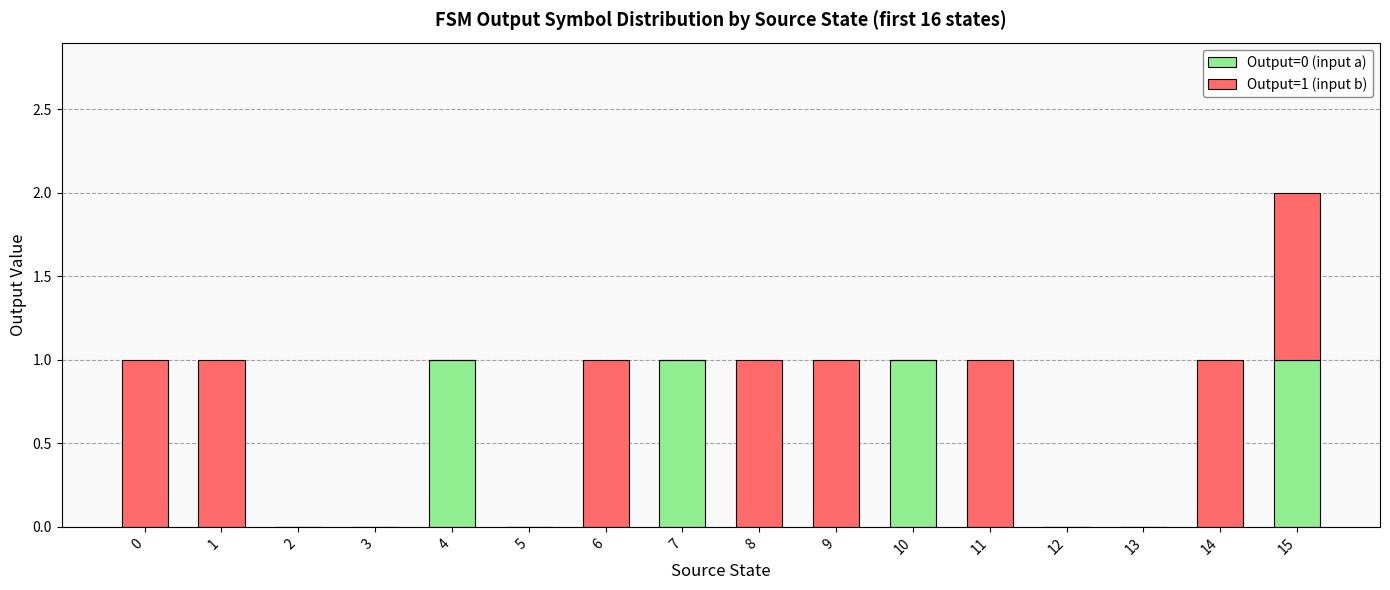

What are all the series names shown in the legend?

Output=0 (input a), Output=1 (input b)